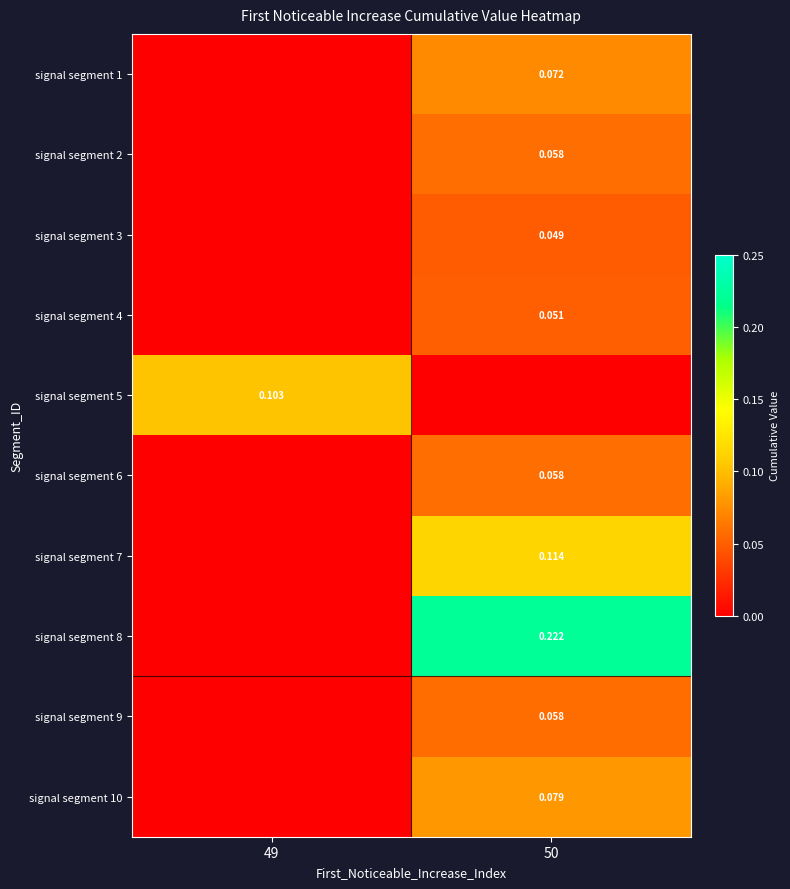

At 49, list the series in order from largest to smallest.

signal segment 5, signal segment 1, signal segment 2, signal segment 3, signal segment 4, signal segment 6, signal segment 7, signal segment 8, signal segment 9, signal segment 10